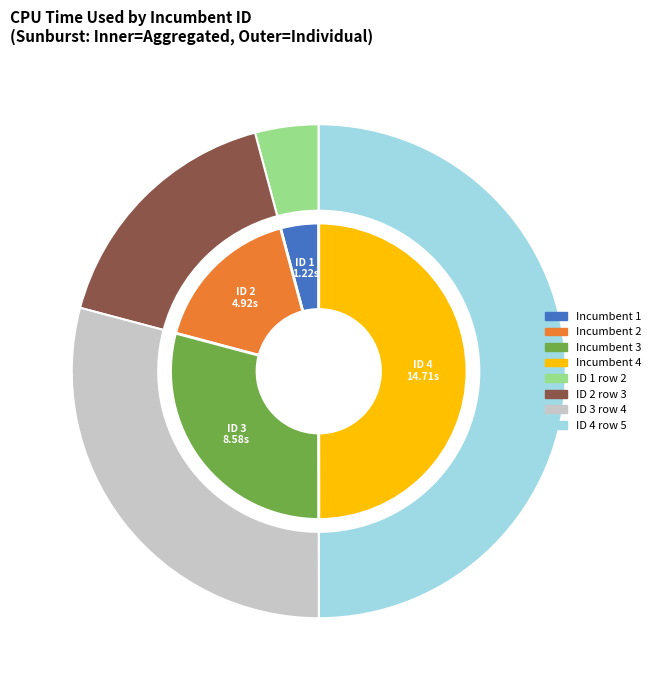

To the nearest percent, what is the difference between the 2 and 4 slice percentages?

33%